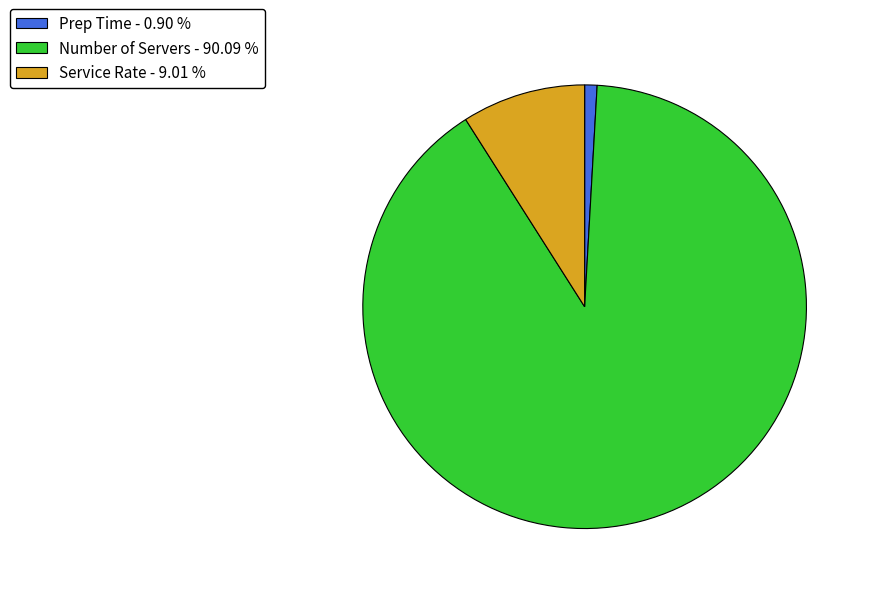

Does any single category account for the majority?

Yes